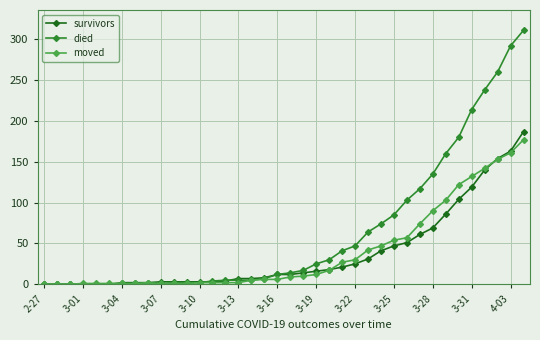

Which series has the widest spread of values?

died